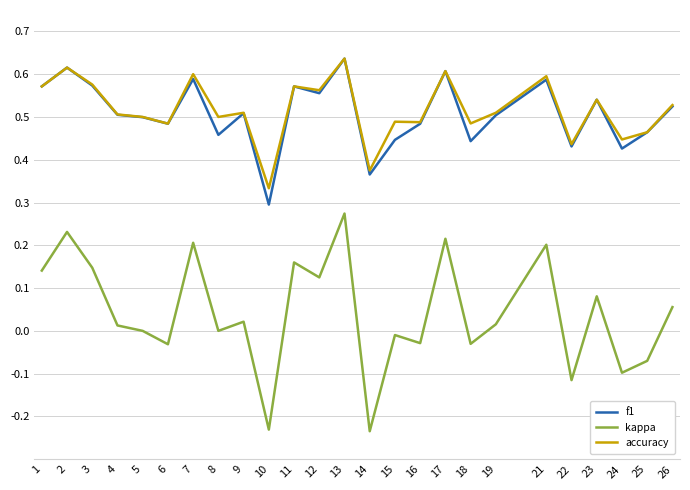

At how many categories does at least one series exceed 0?

25